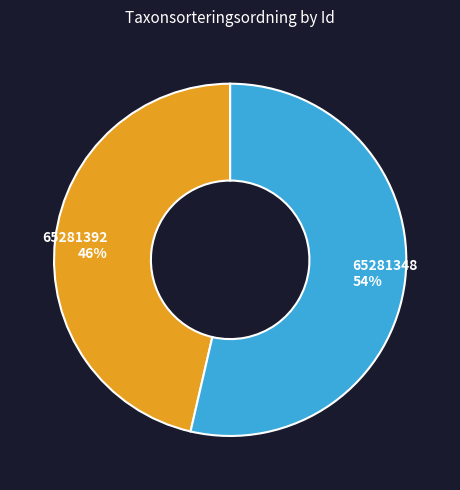

Is it true that 65281348 is 54% of the pie?

True